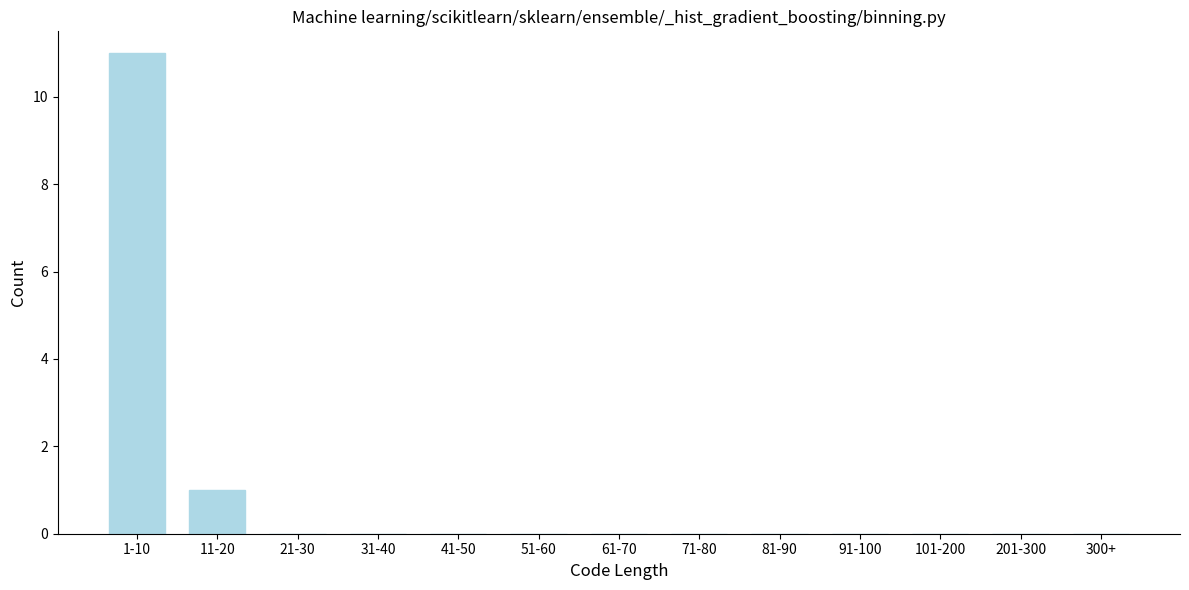

Reading left to right, what are all the values shown in this chart?

1-10=11	11-20=1	21-30=0	31-40=0	41-50=0	51-60=0	61-70=0	71-80=0	81-90=0	91-100=0	101-200=0	201-300=0	300+=0